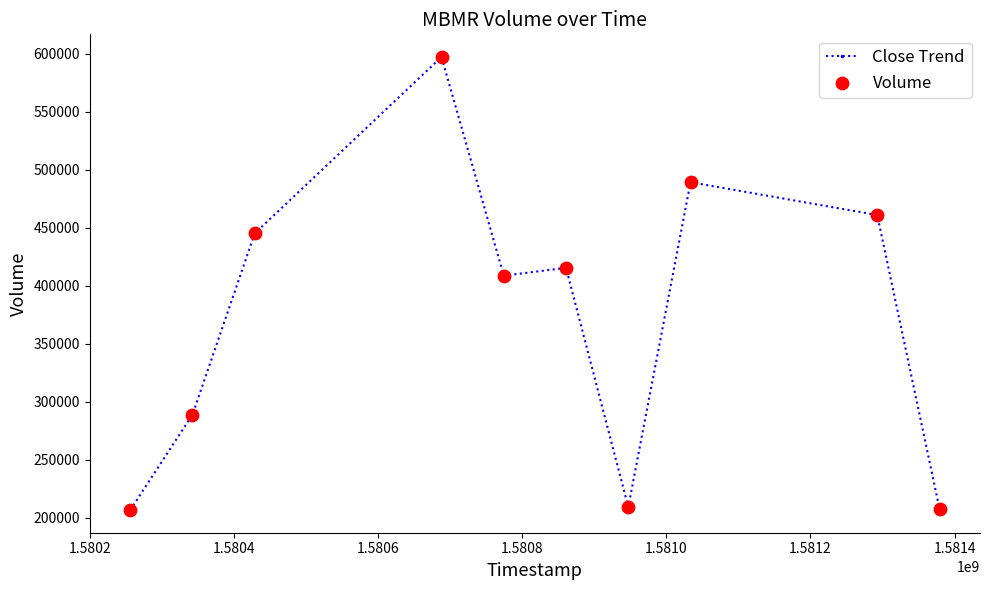

What is the average value?

372930